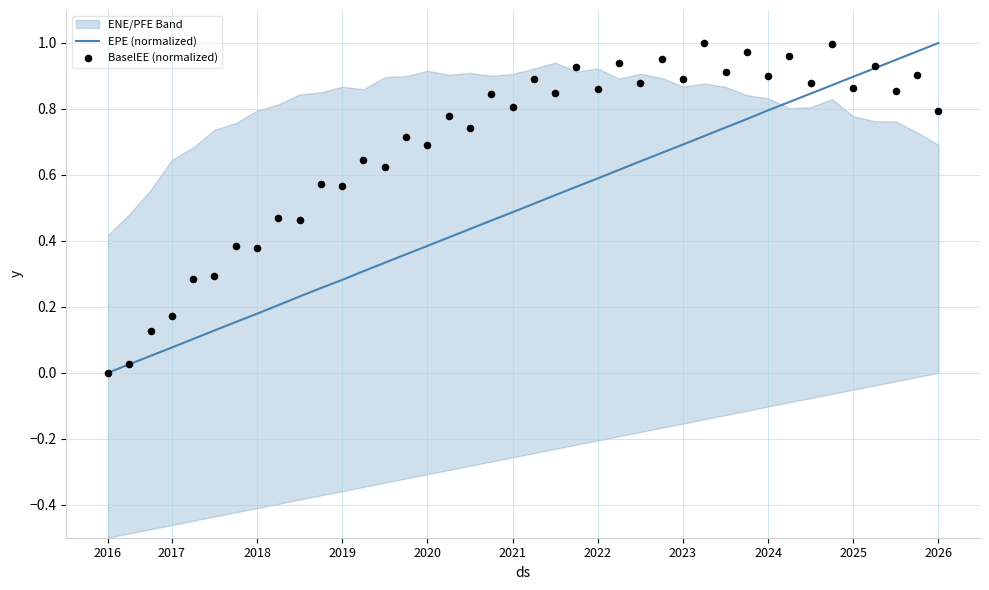

Which series has the widest spread of Y values?

EPE (normalized)